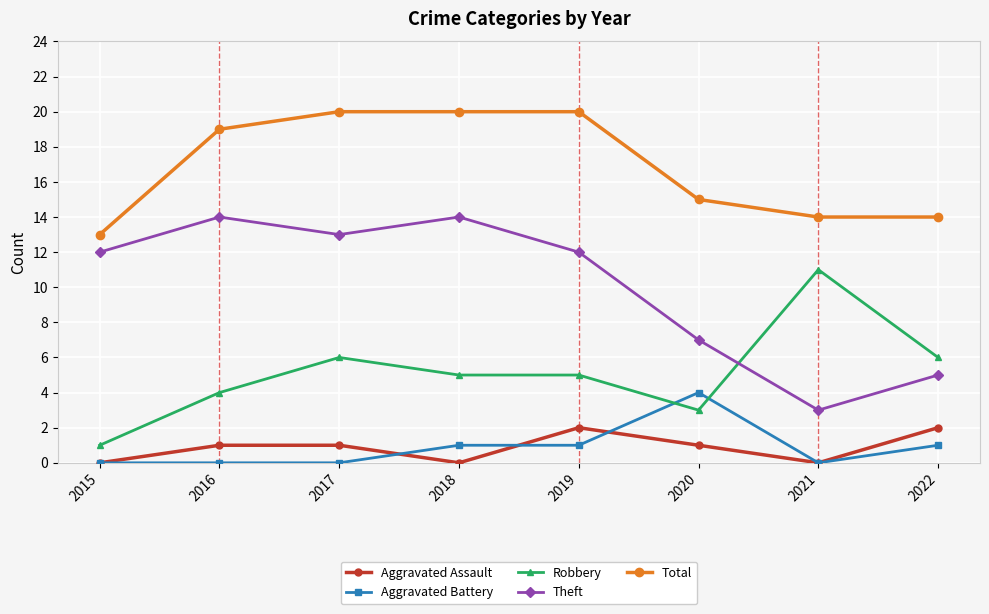

How many series are shown in this chart?

5